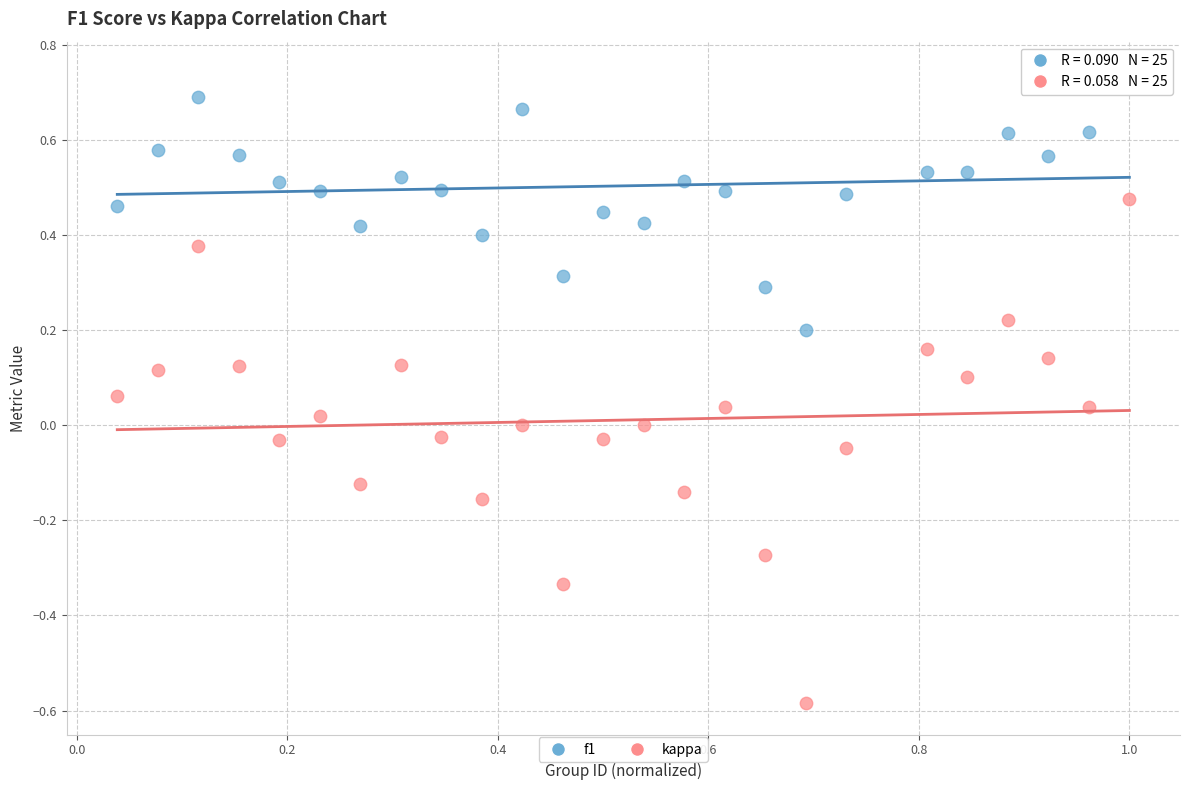

Which series reaches the minimum Y coordinate?

kappa